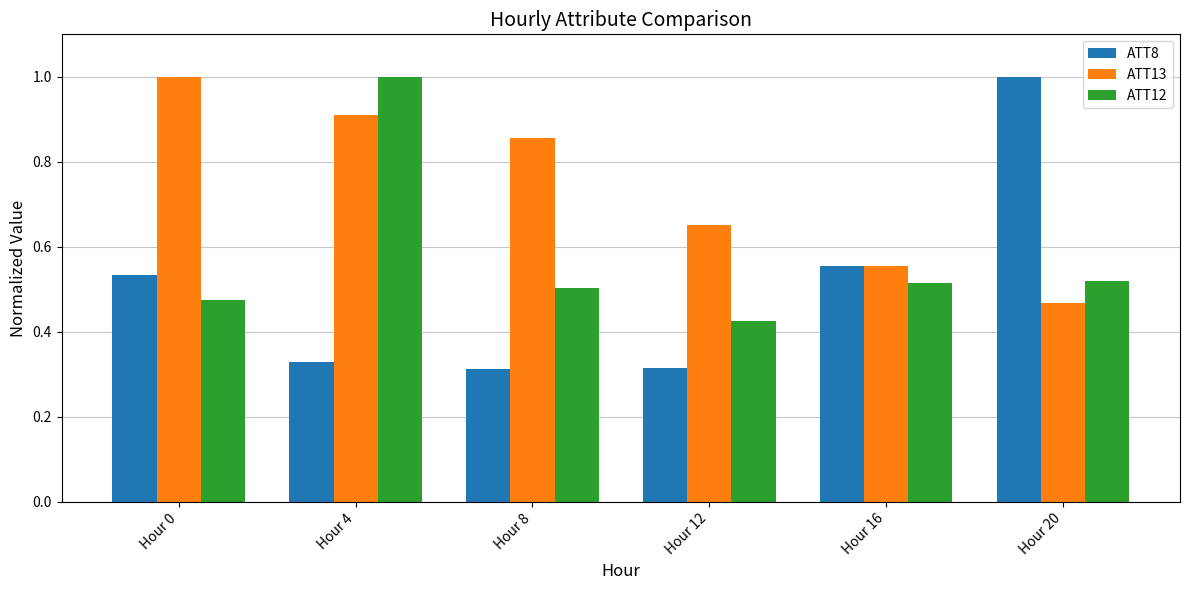

At which label does ATT8 reach its peak?

Hour 20